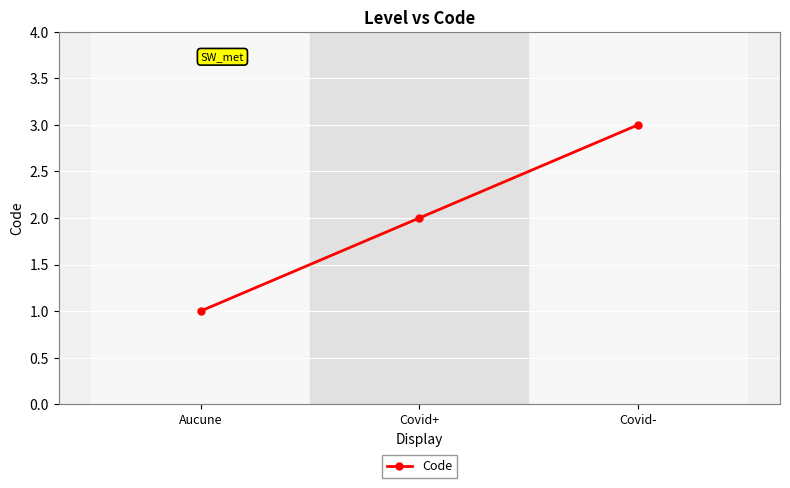

Read the value at Covid-.

3